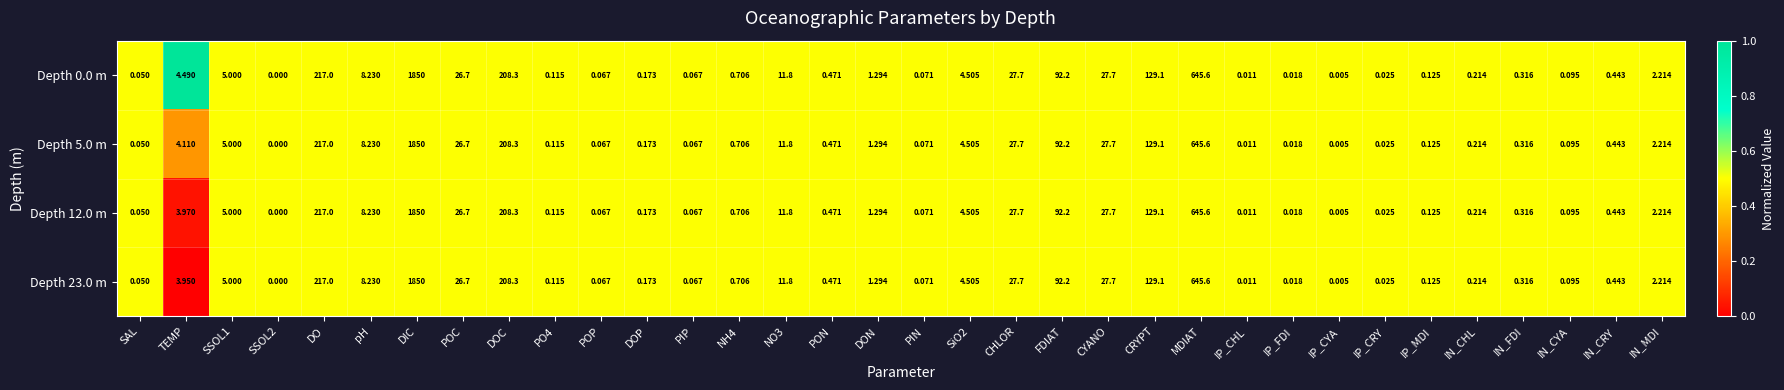

Which category has the highest value in the Depth 12.0 m series?

DIC